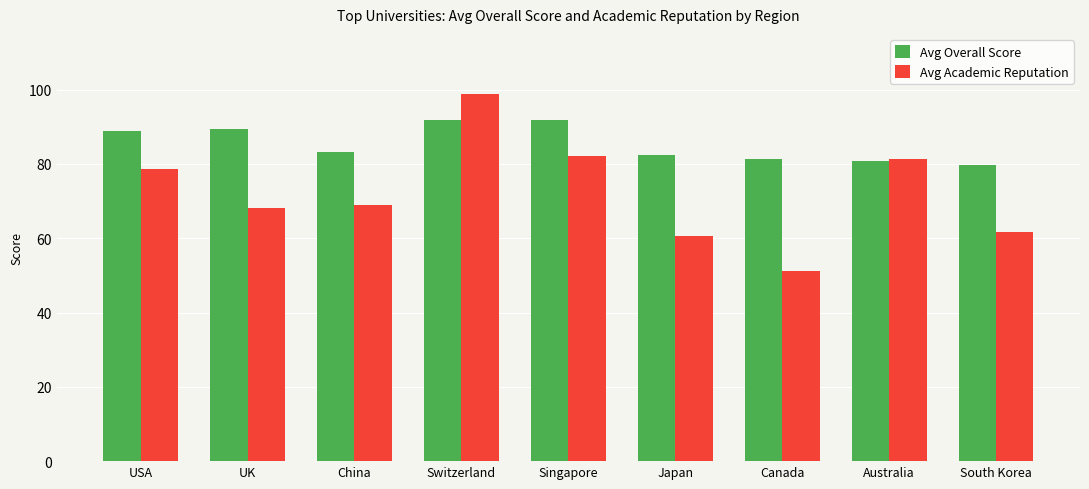

Read the Avg Academic Reputation value at USA.

78.6